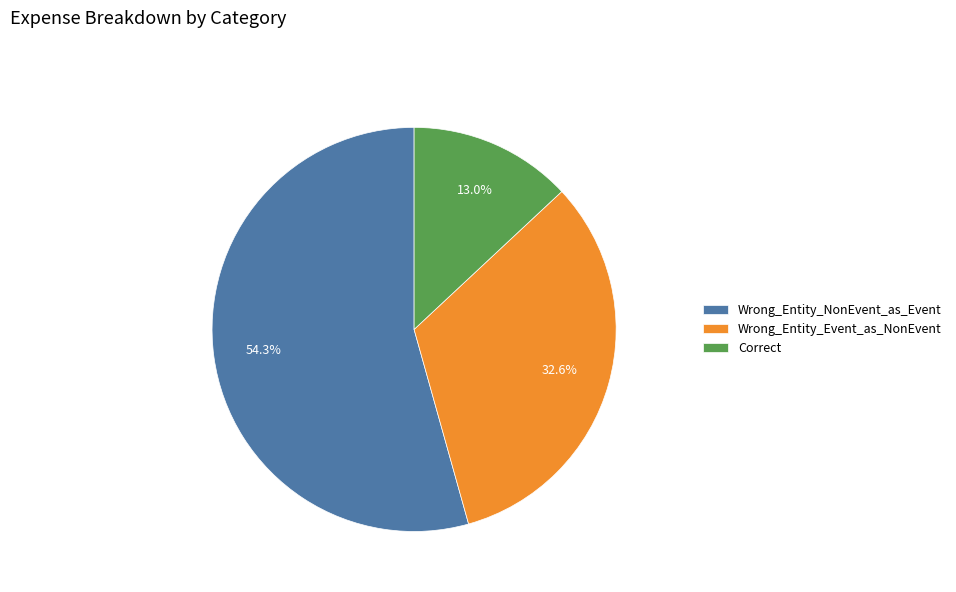

The Wrong_Entity_Event_as_NonEvent slice represents 33% of the pie. True or false?

True